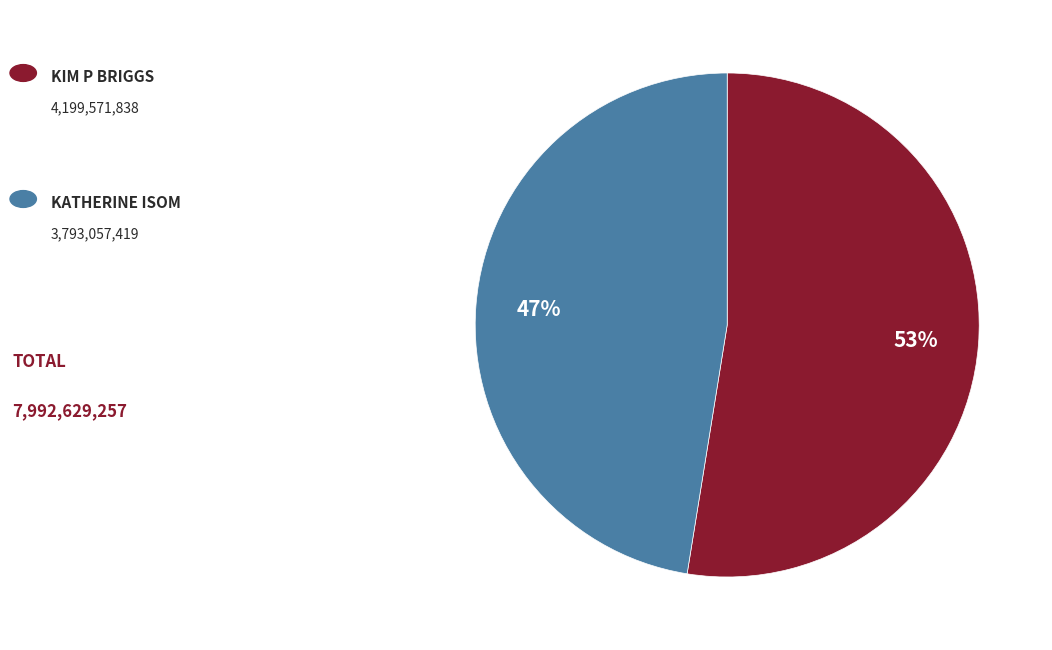

Does any single category account for the majority?

Yes